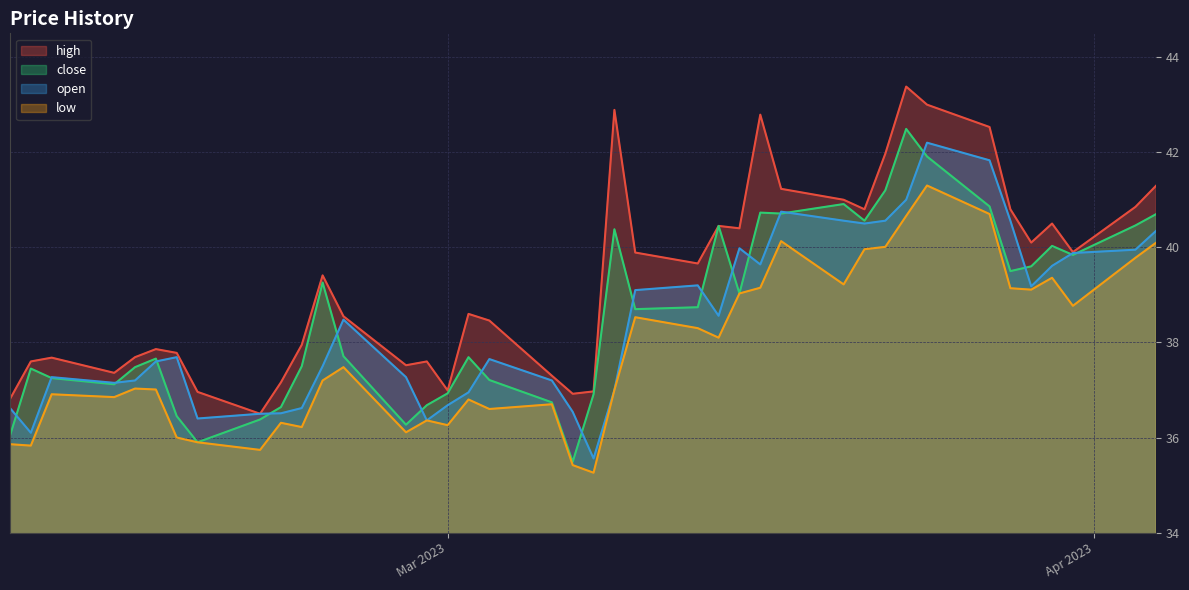

Is the value of open at 2023-02-23 greater than the value of high at 2023-03-23?

No